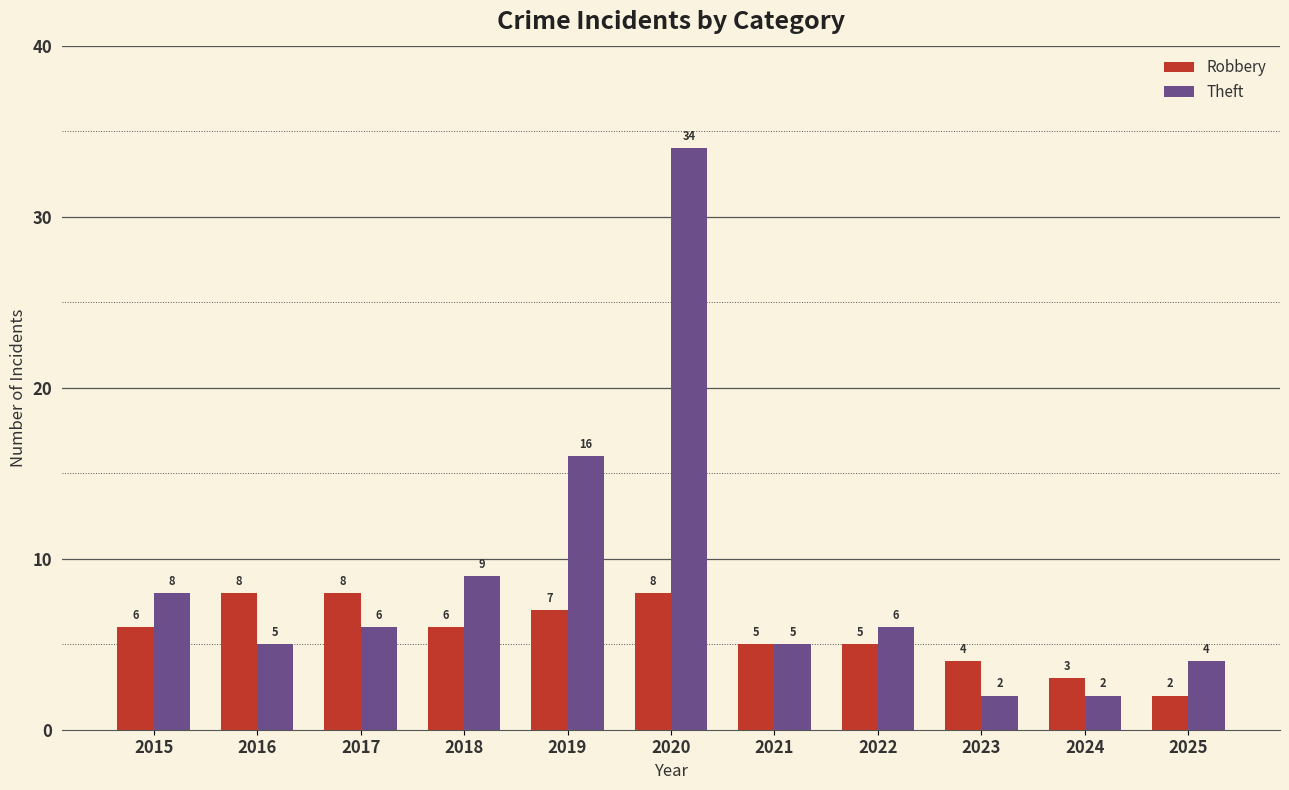

Reading left to right, transcribe all the data shown in this chart.

Robbery: 6	8	8	6	7	8	5	5	4	3	2
Theft: 8	5	6	9	16	34	5	6	2	2	4